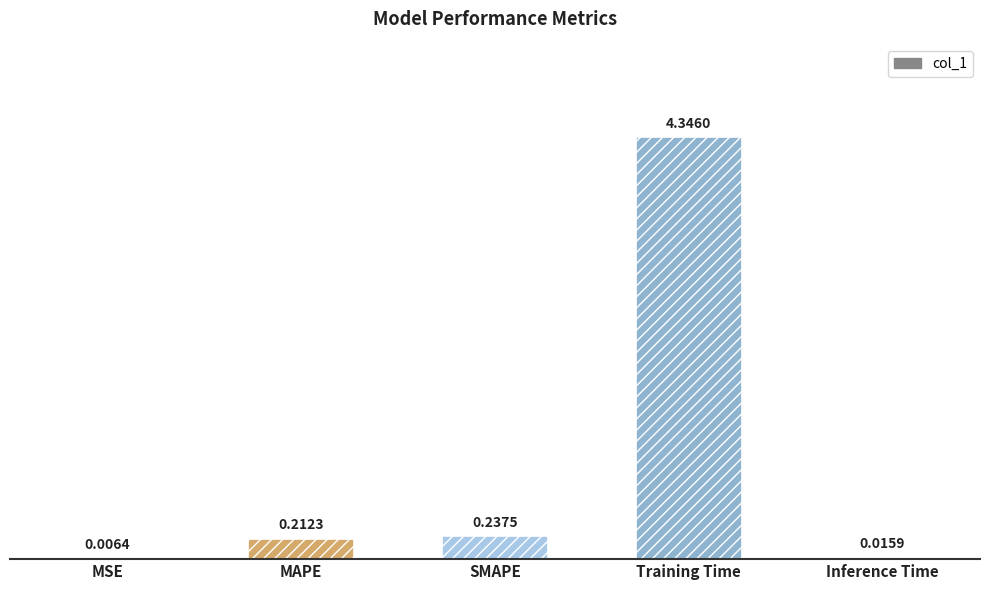

What is the sum of the values at Inference Time and Training Time?

4.4